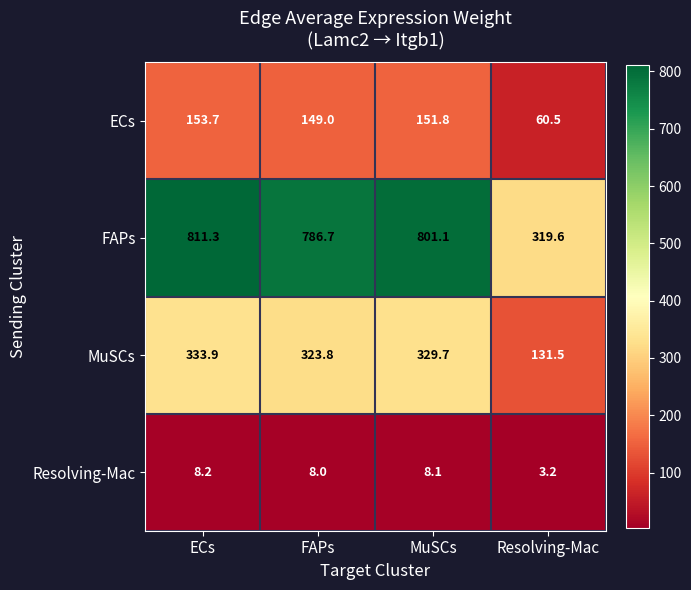

Reading right to left, transcribe all the data shown in this chart.

ECs: Resolving-Mac=60.5	MuSCs=151.8	FAPs=149.0	ECs=153.7
FAPs: Resolving-Mac=319.6	MuSCs=801.1	FAPs=786.7	ECs=811.3
MuSCs: Resolving-Mac=131.5	MuSCs=329.7	FAPs=323.8	ECs=333.9
Resolving-Mac: Resolving-Mac=3.2	MuSCs=8.1	FAPs=8.0	ECs=8.2